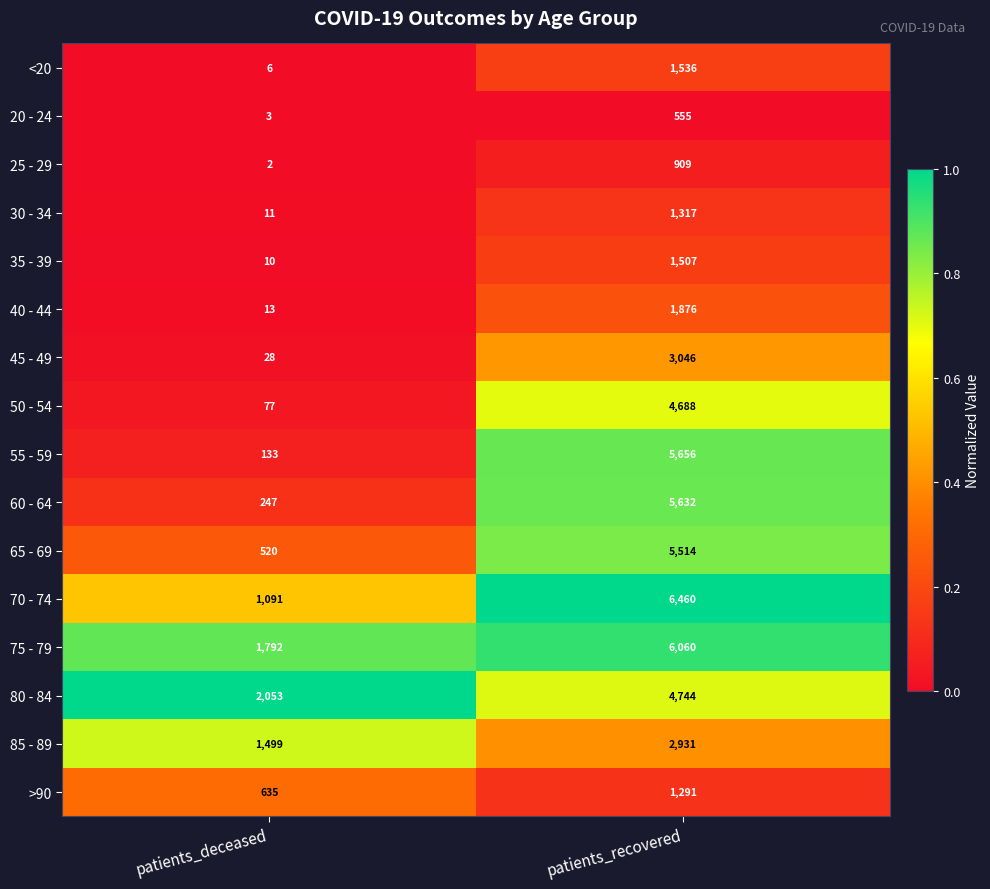

True or false: 40 - 44 has a value of 13 at patients_deceased.

True